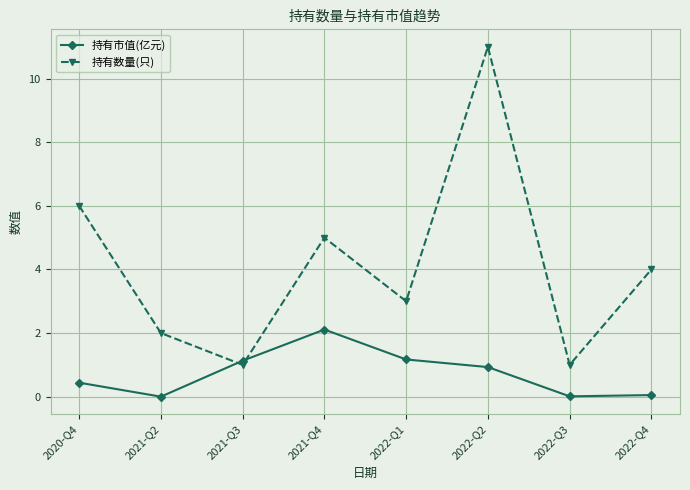

Count the number of categories in the chart.

8